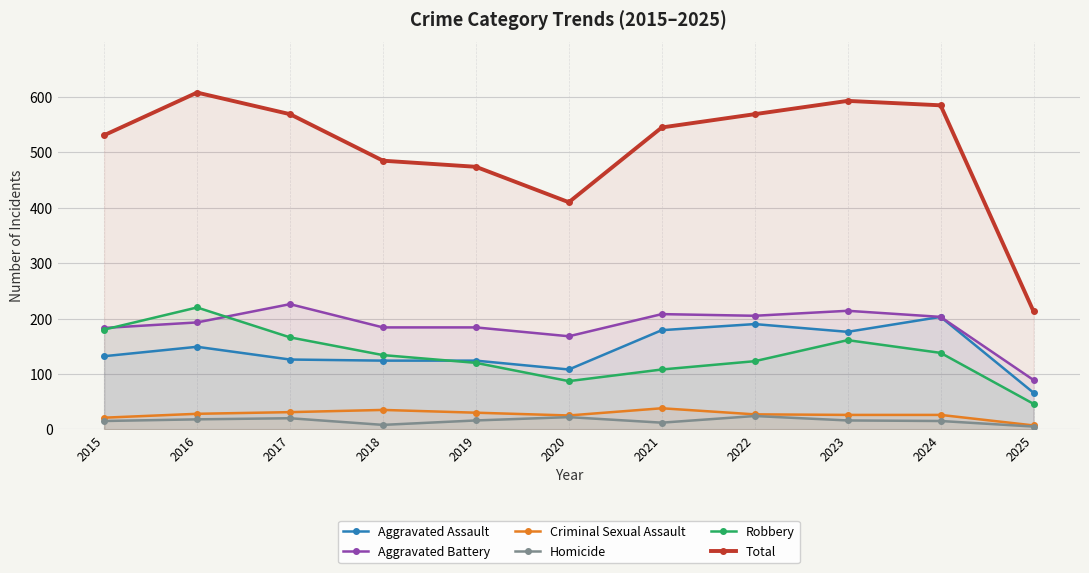

Which series has the largest total across all categories?

Total